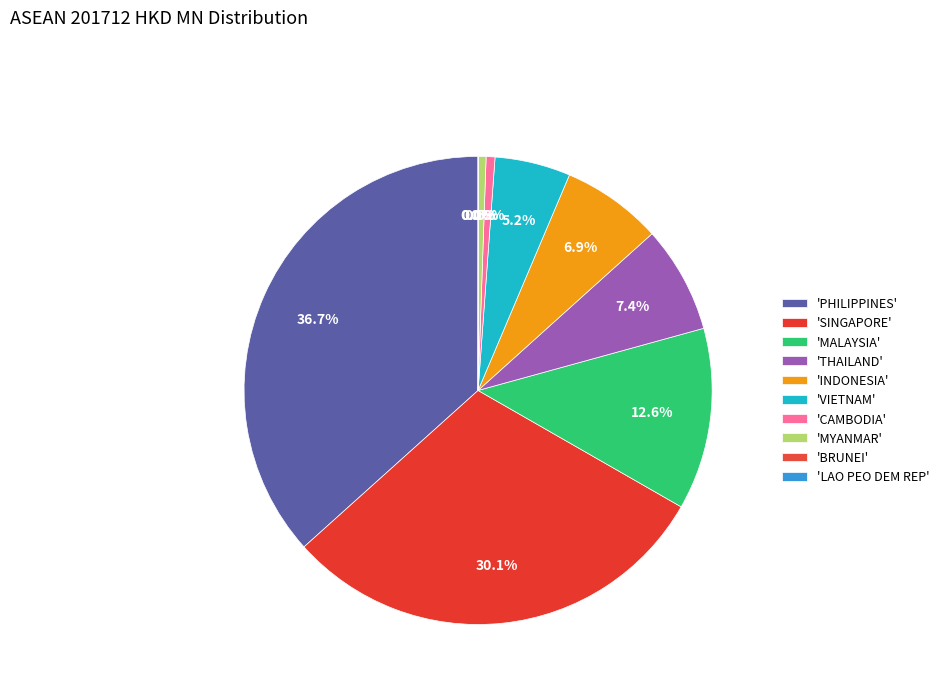

To the nearest percent, what is the difference between the largest and smallest slice percentages?

37%